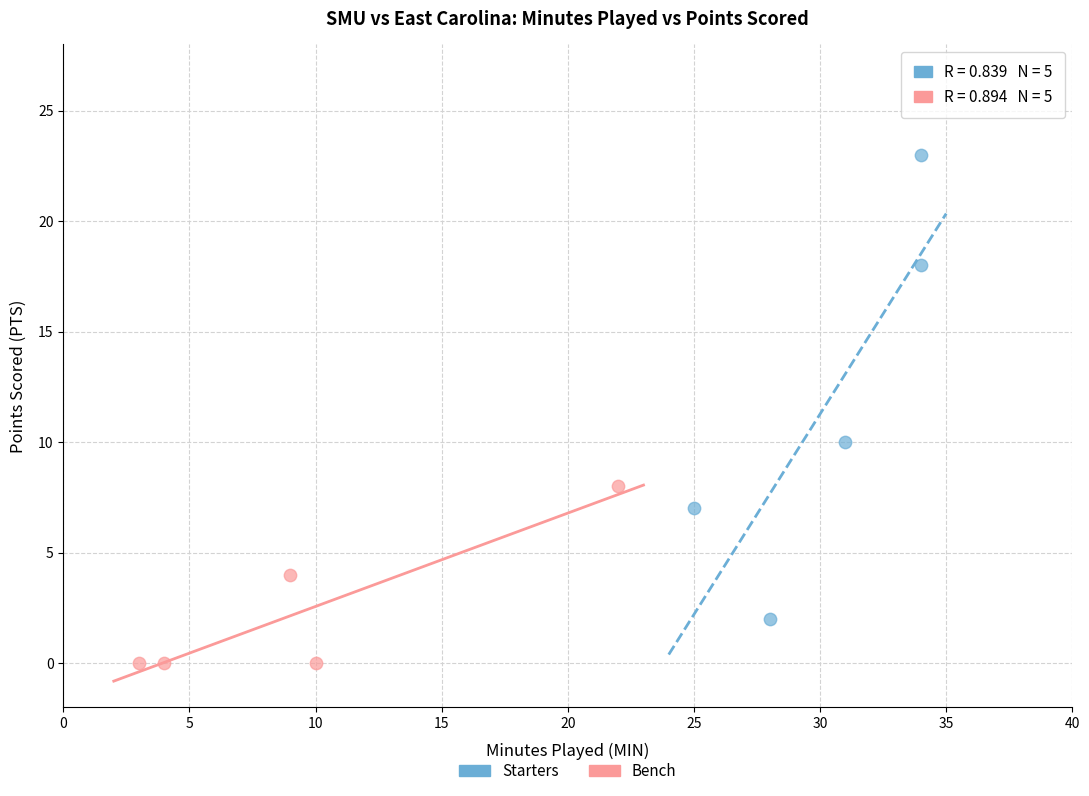

Which series has the largest Y range (max minus min)?

Starters